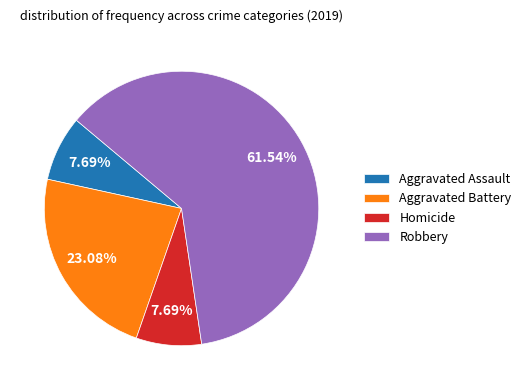

What is the largest slice in the pie chart?

Robbery